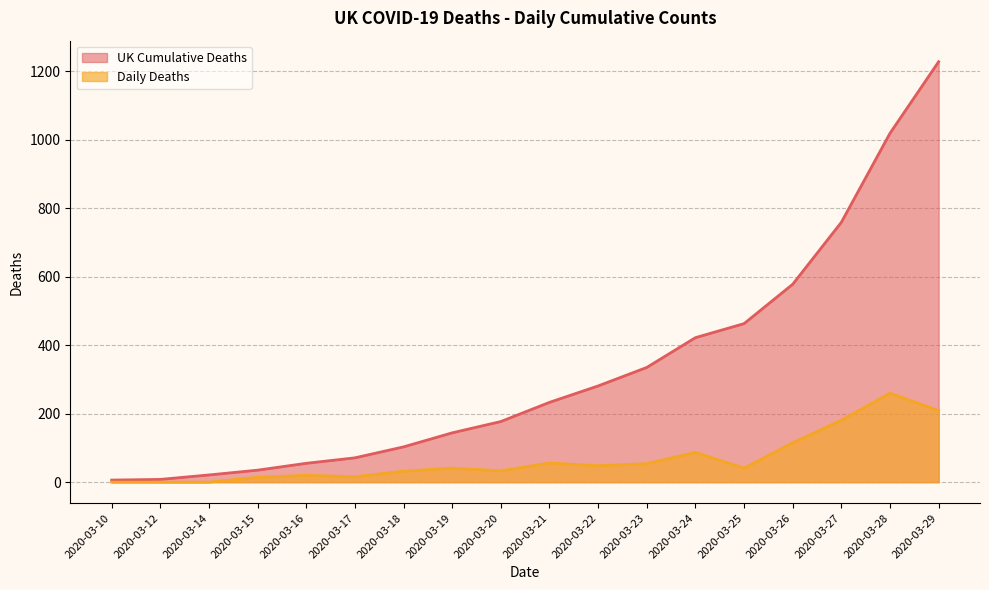

What is the difference between the UK Cumulative Deaths values at 2020-03-26 and 2020-03-15?

543